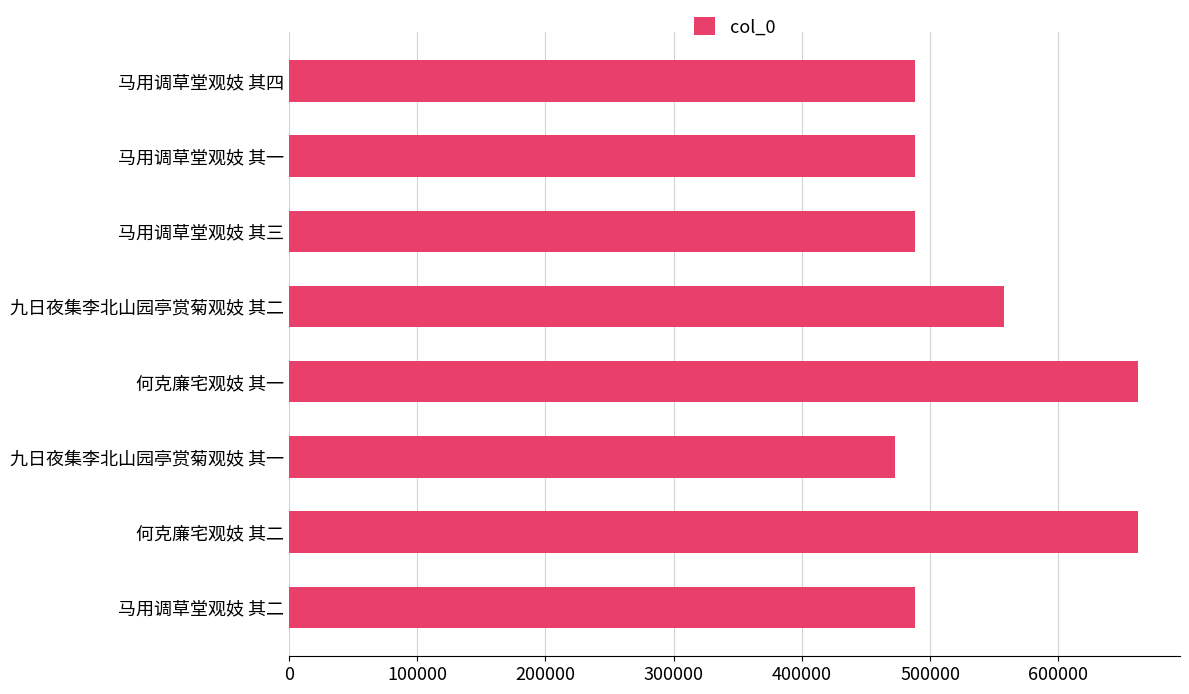

What is the ratio of the value at 何克廉宅观妓 其二 to the value at 九日夜集李北山园亭赏菊观妓 其一?

1.4